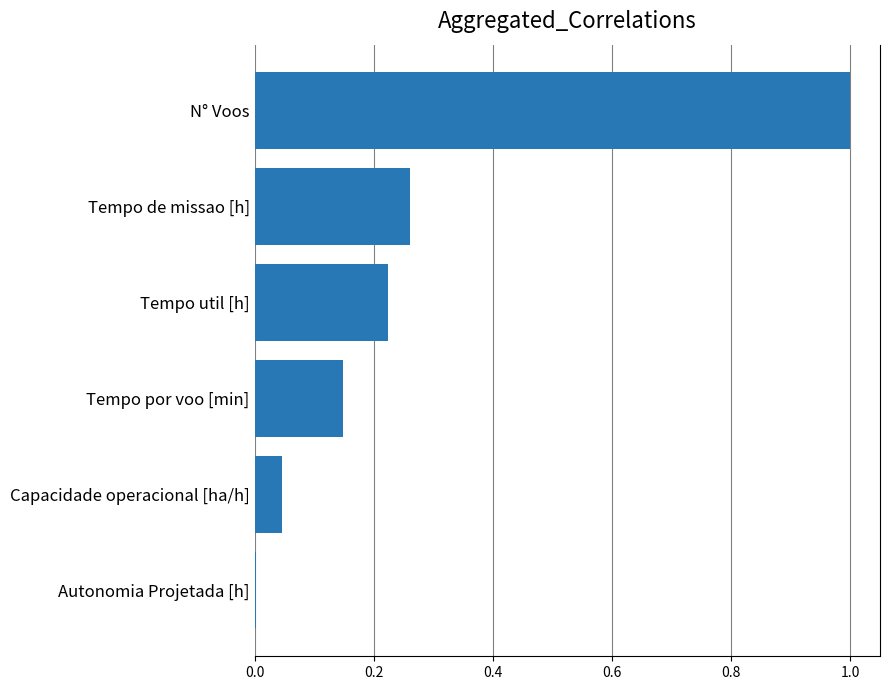

How many data points does each series have?

6